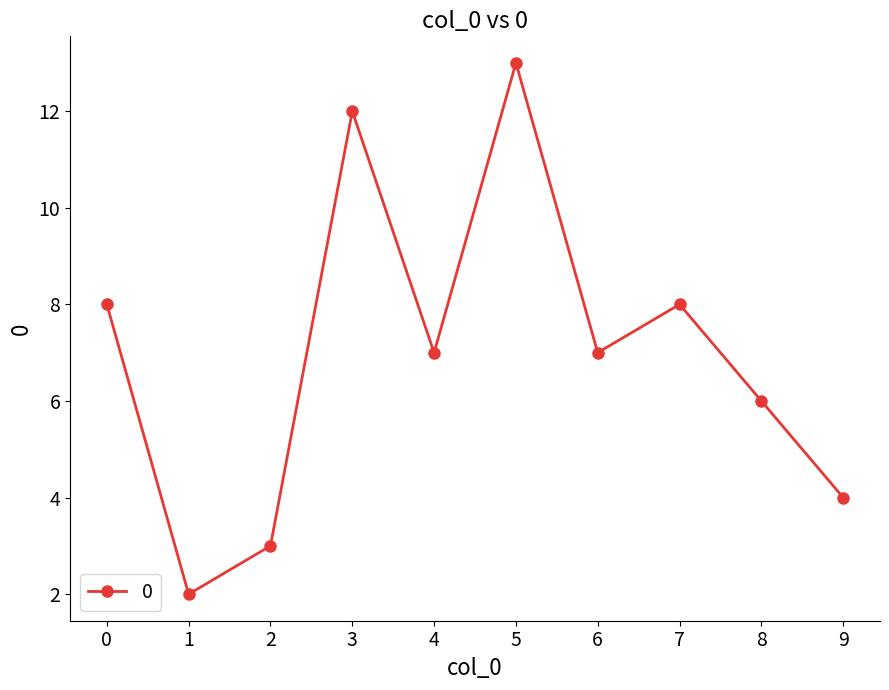

What is the smallest value displayed?

2